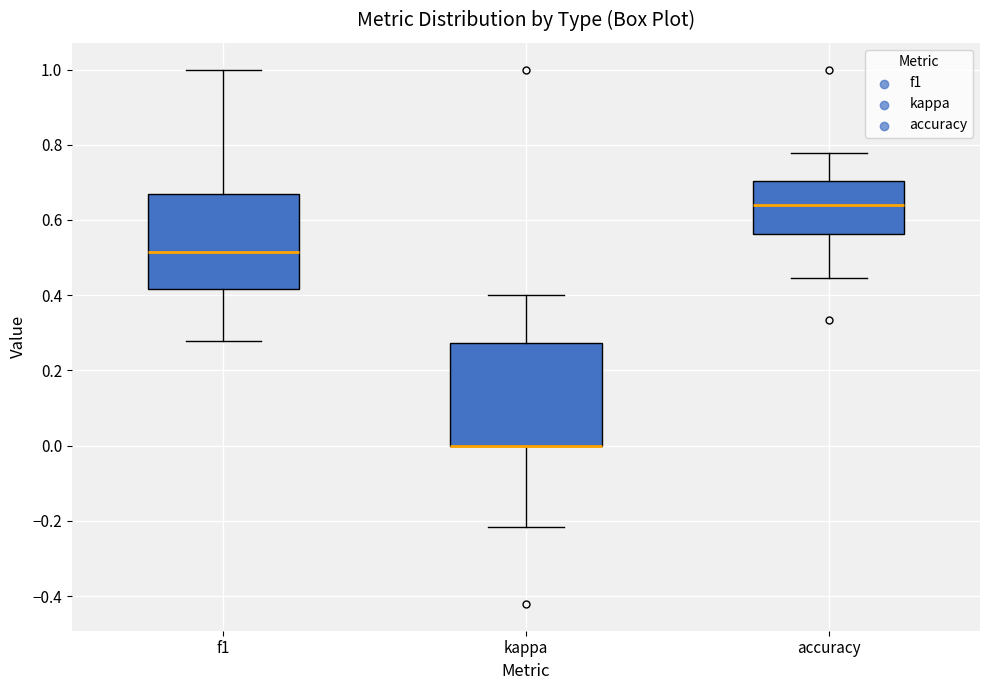

Reading left to right, read every box against the y-axis: the position of its median line, the range the box covers, and the ends of its whiskers. The values are not printed on the chart, so give them approximately, as read against the axis.

f1: median 0.52, box 0.42 to 0.68, whiskers 0.28 to 1.00
kappa: median 0.00 (drawn on the box's lower edge), box 0.00 to 0.28, whiskers -0.22 to 0.40
accuracy: median 0.64, box 0.56 to 0.70, whiskers 0.44 to 0.78